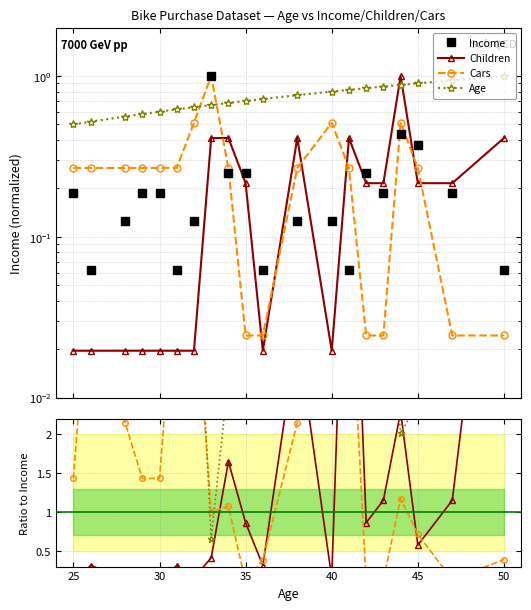

In Cars, how many points are higher than both neighbors (excluding endpoints)?

3